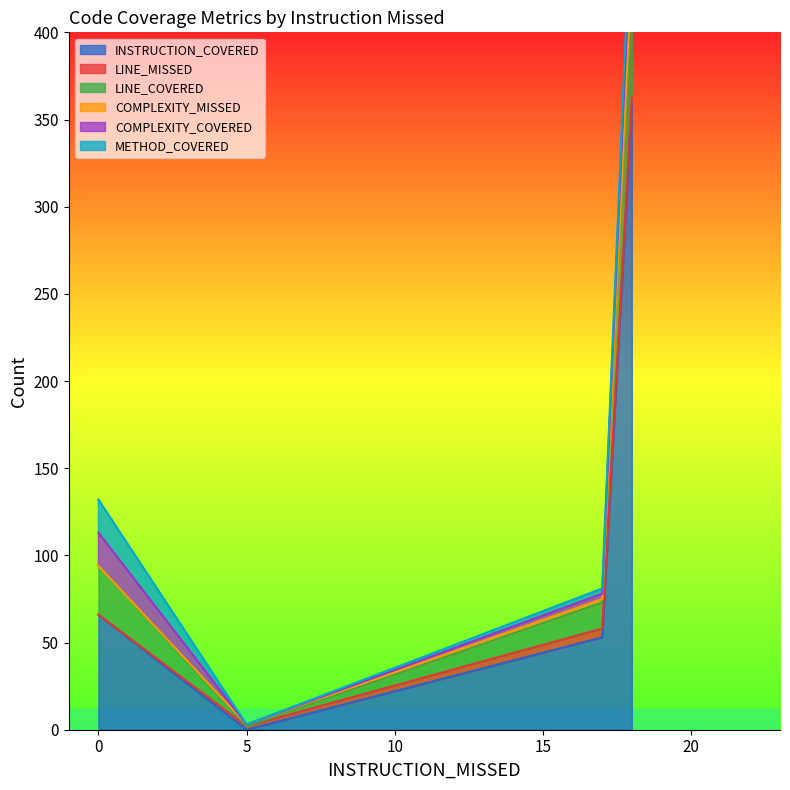

The METHOD_COVERED series shows 14 at 18. True or false?

True